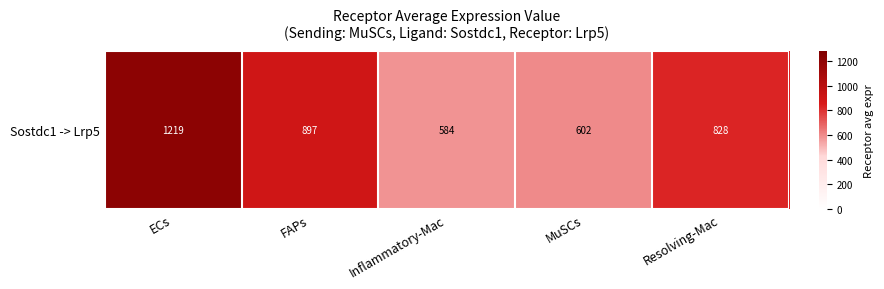

Reading left to right, what are all the values shown in this chart?

ECs=1219.2	FAPs=897.4	Inflammatory-Mac=584.3	MuSCs=601.8	Resolving-Mac=828.1